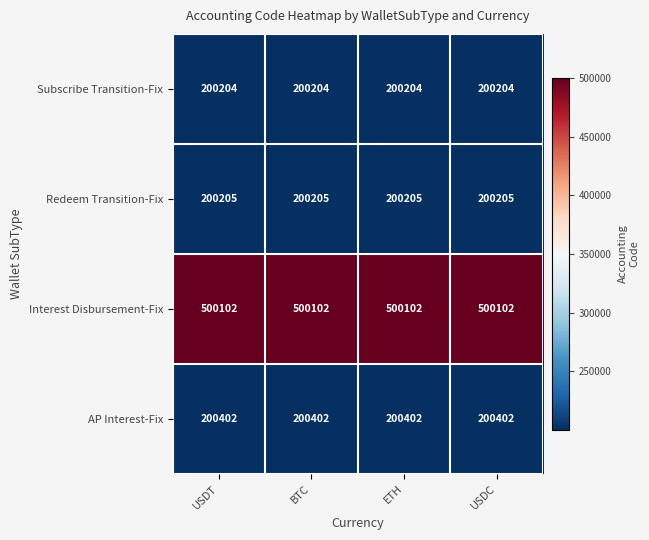

At how many categories does at least one series exceed 321134?

4